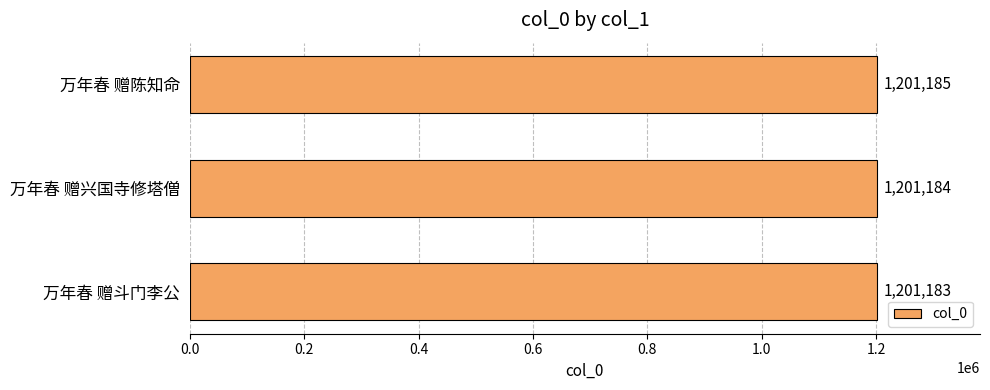

What is the minimum value shown in the chart?

1201183